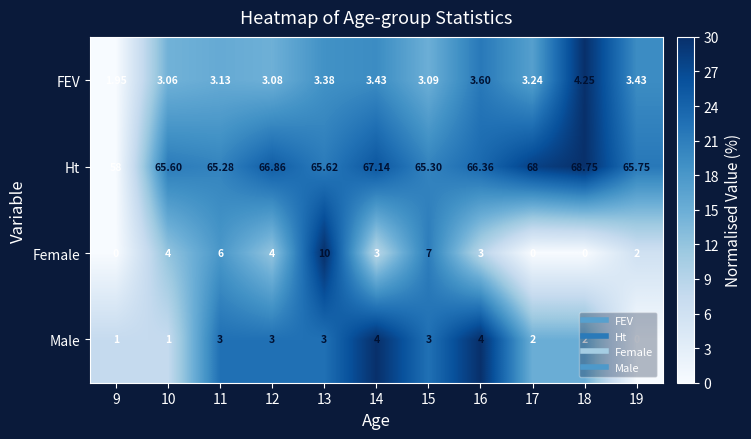

At 18, list the series in order from smallest to largest.

Female, Male, FEV, Ht